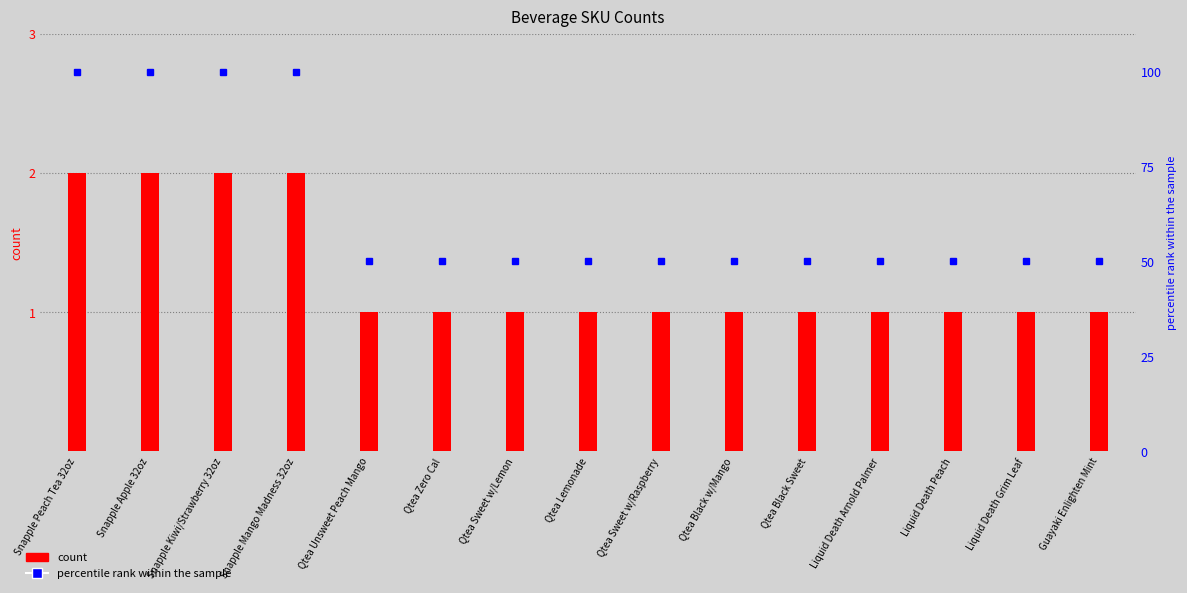

The chart shows a value of 1 at Qtea Black Sweet. True or false?

True